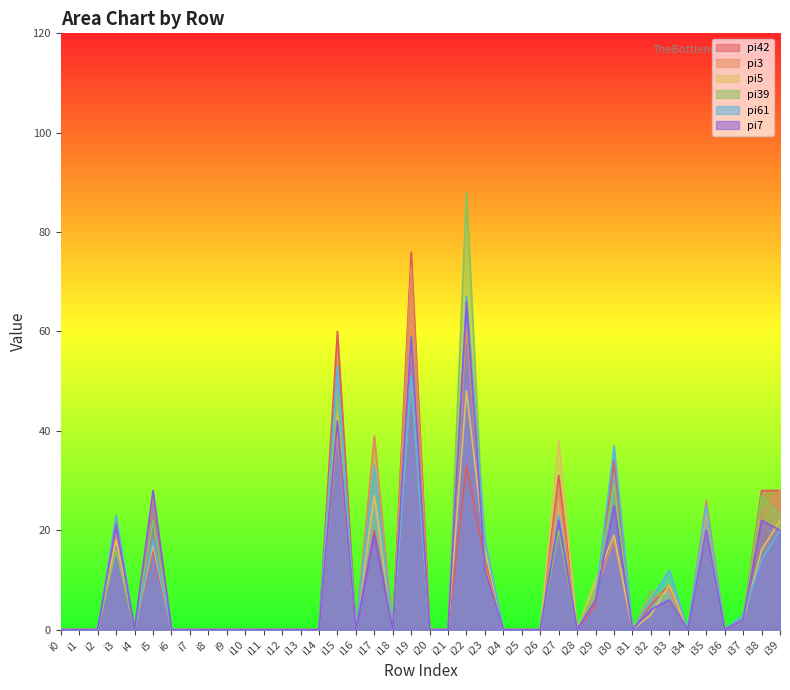

What is the greatest value displayed?

88